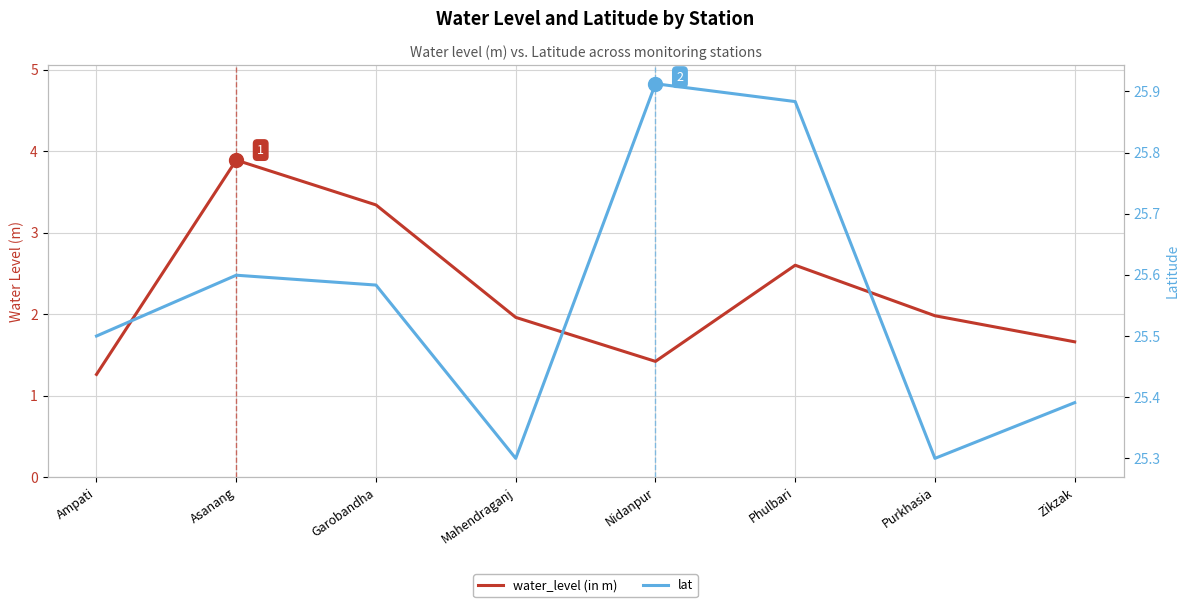

Reading left to right, transcribe all the data shown in this chart.

water_level (in m): Ampati=1.3	Asanang=3.9	Garobandha=3.3	Mahendraganj=2.0	Nidanpur=1.4	Phulbari=2.6	Purkhasia=2.0	Zikzak=1.7
lat: Ampati=25.5	Asanang=25.6	Garobandha=25.6	Mahendraganj=25.3	Nidanpur=25.9	Phulbari=25.9	Purkhasia=25.3	Zikzak=25.4